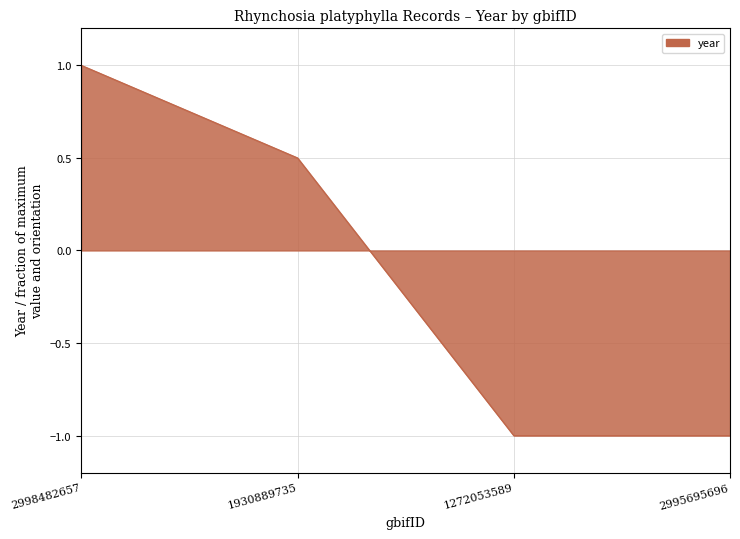

What value does the data have at 2998482657?

1.0